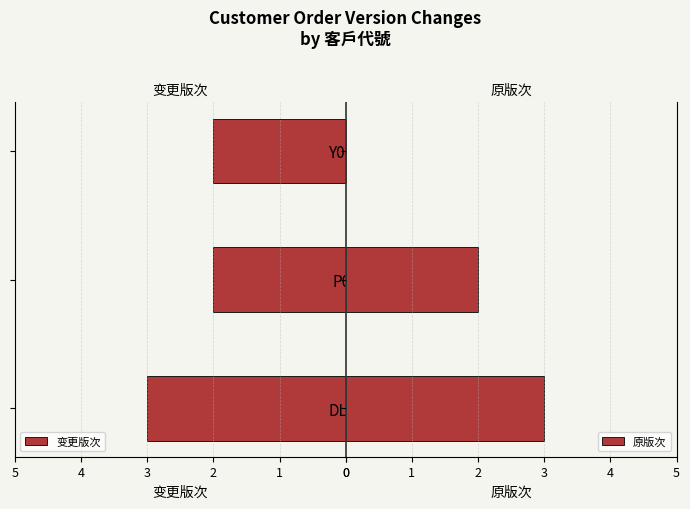

What is the value of the 原版次 bar at the 2nd from the left?

2